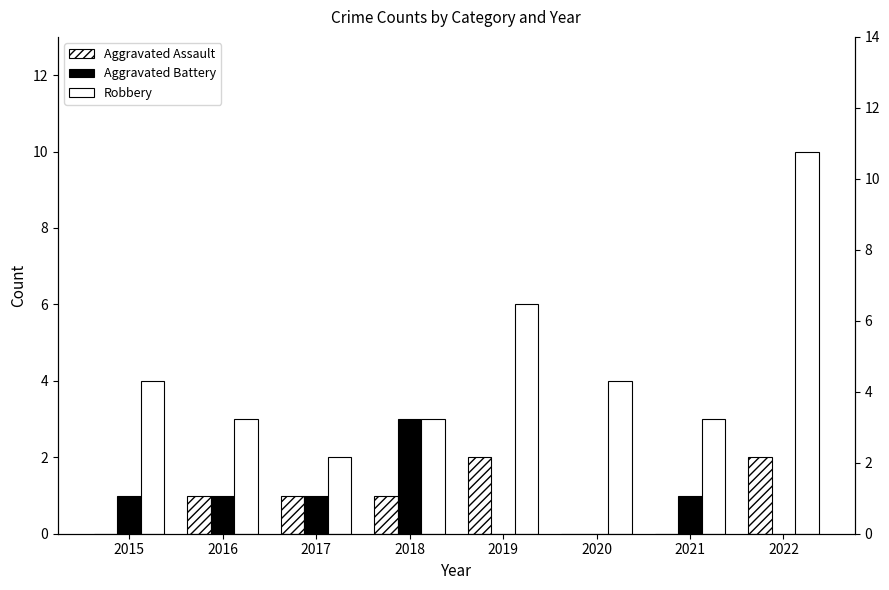

What is the spread (max minus min) of values at 2019?

6